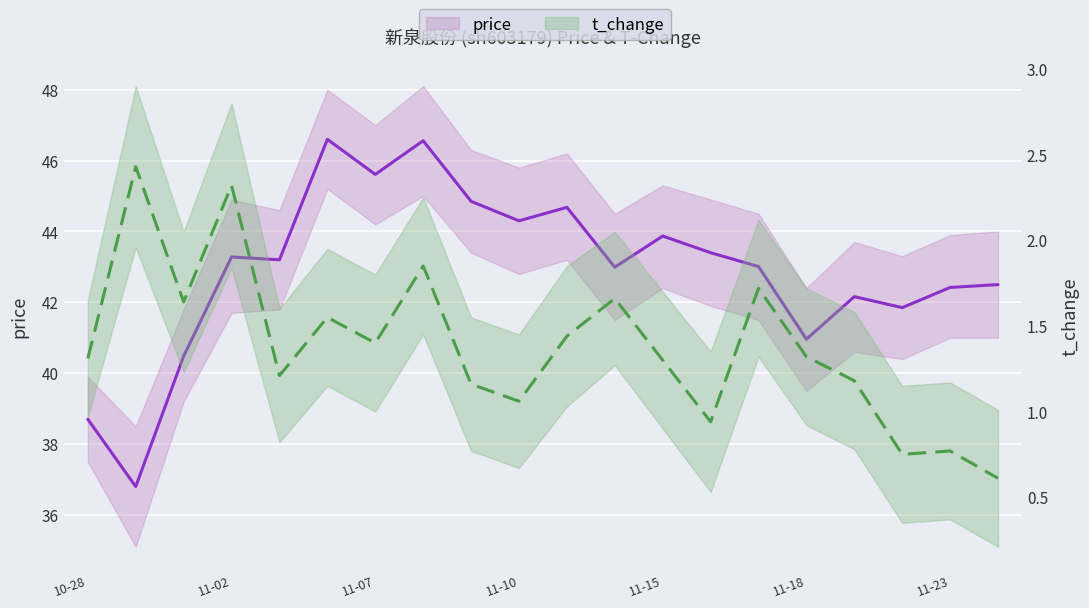

What are all the series names shown in the legend?

price, t_change